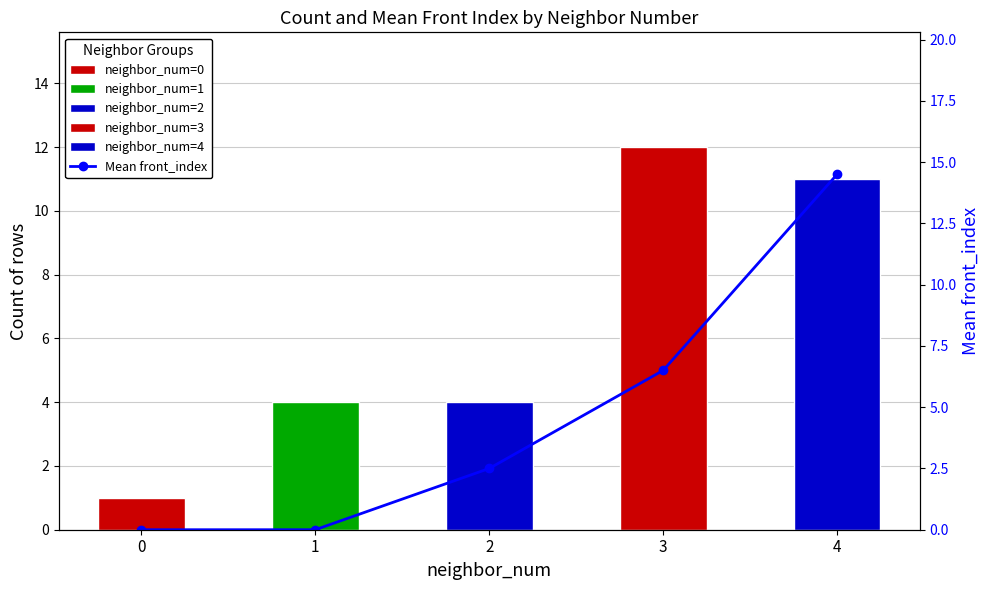

At which label is the value closest to 7?

3